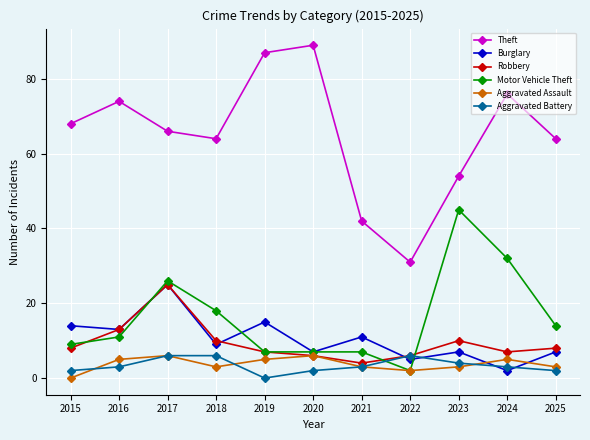

Between which two adjacent categories do Burglary and Aggravated Battery first intersect?

2021 and 2022